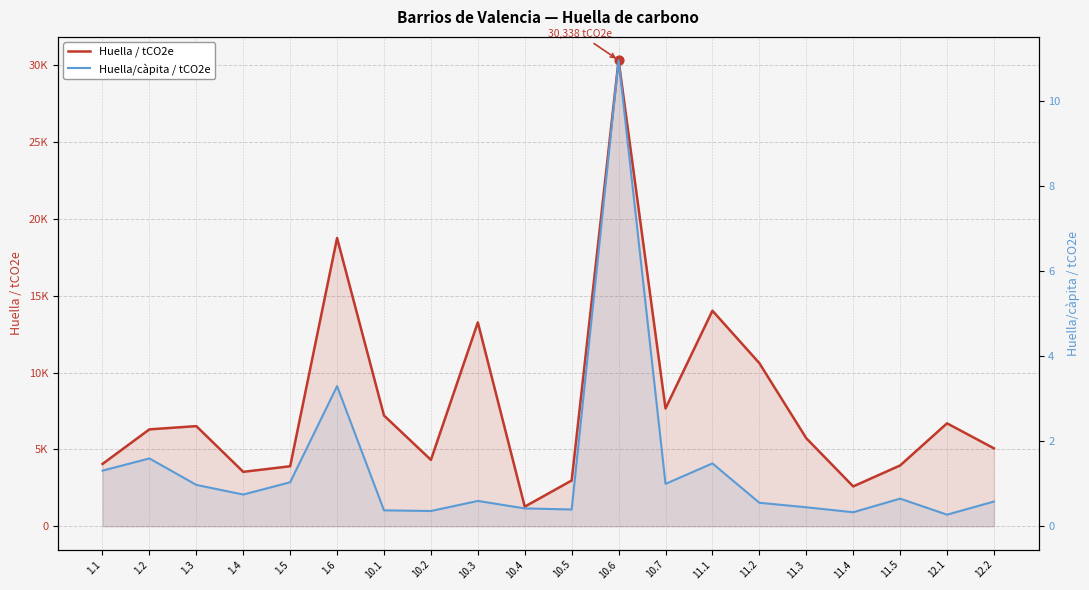

At how many categories does at least one series exceed 12829?

4